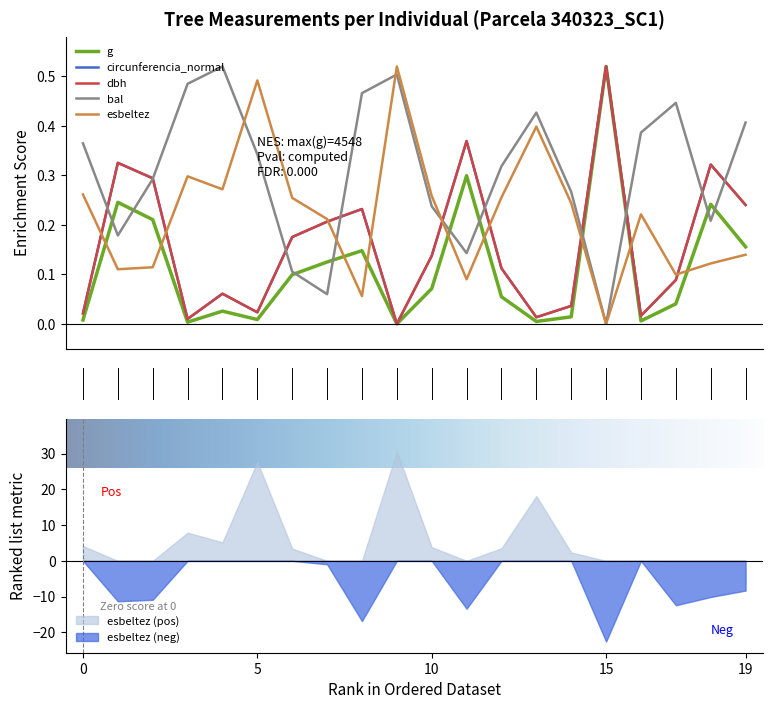

True or false: dbh and g cross at least once.

False